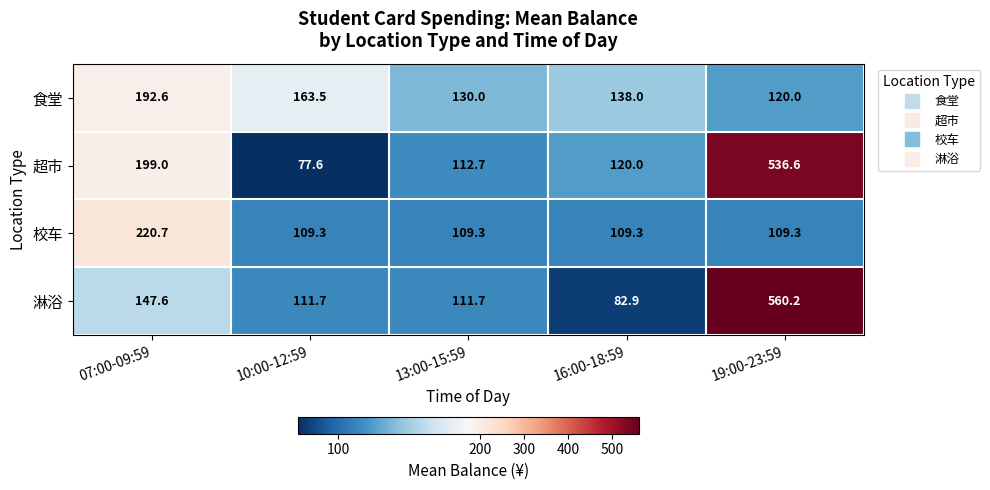

The value of 超市 at 07:00-09:59 is 199.0. True or false?

True